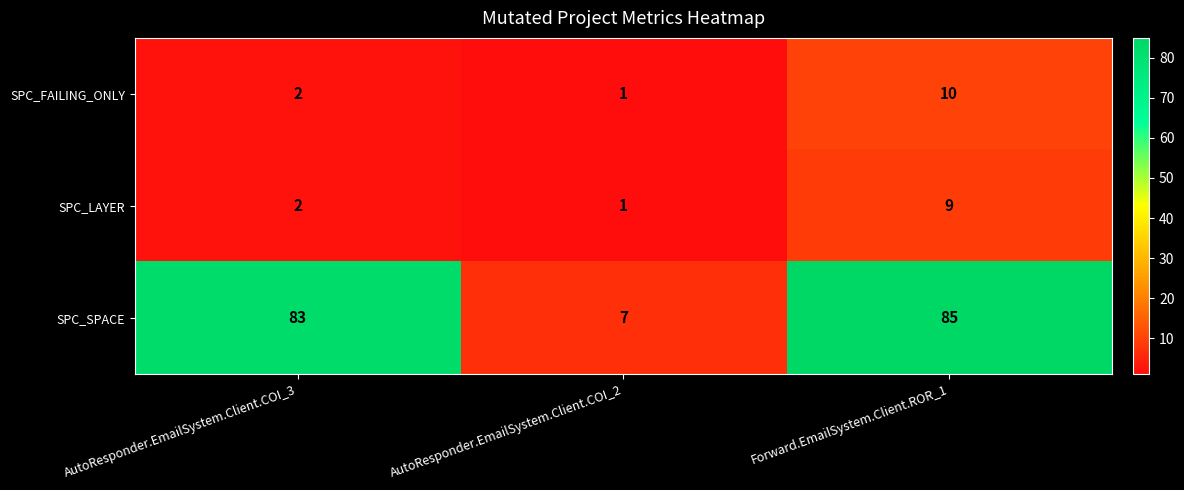

Rank the categories by SPC_FAILING_ONLY value from lowest to highest.

AutoResponder.EmailSystem.Client.COI_2, AutoResponder.EmailSystem.Client.COI_3, Forward.EmailSystem.Client.ROR_1